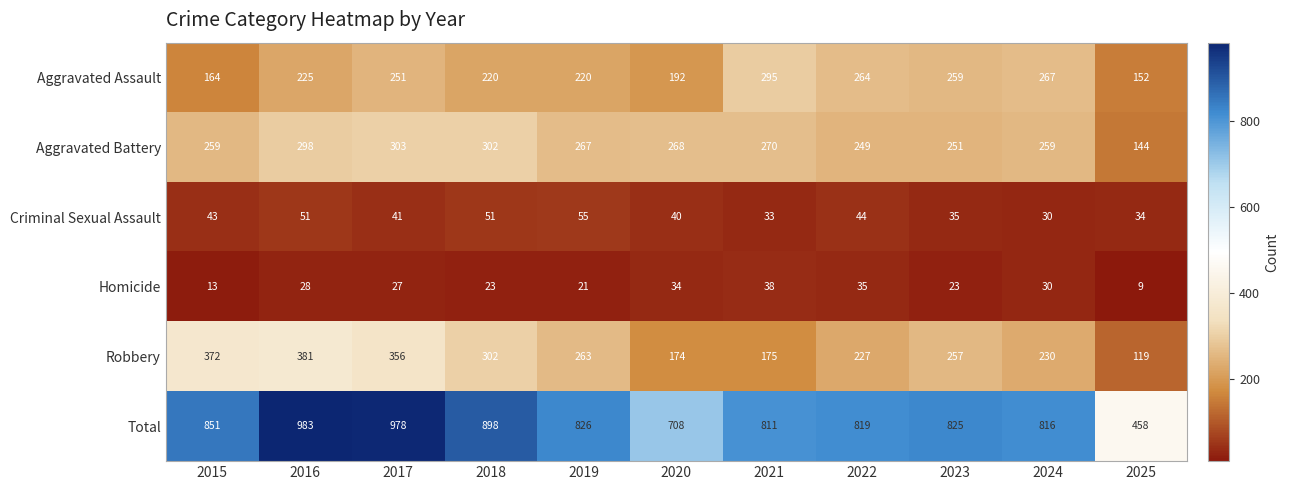

The Total series shows 898 at 2018. True or false?

True